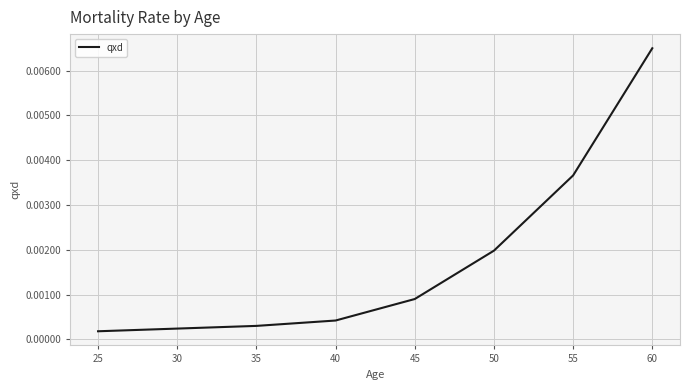

True or false: there are more than 2 points higher than both neighbors.

False